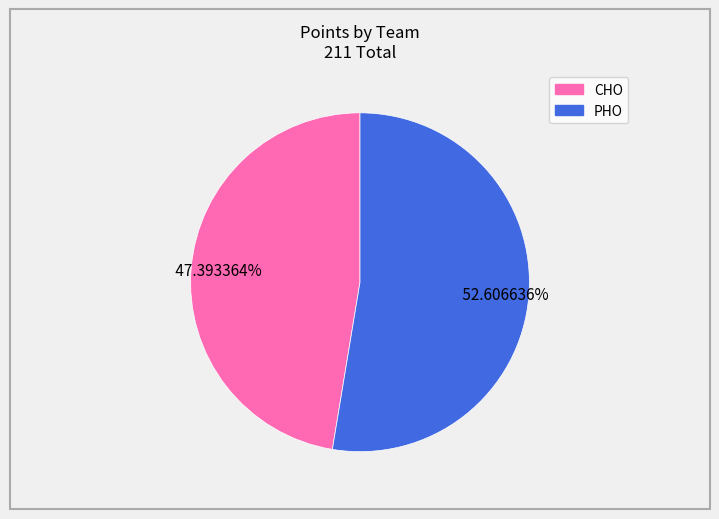

Is there any slice that represents more than half of the pie?

Yes